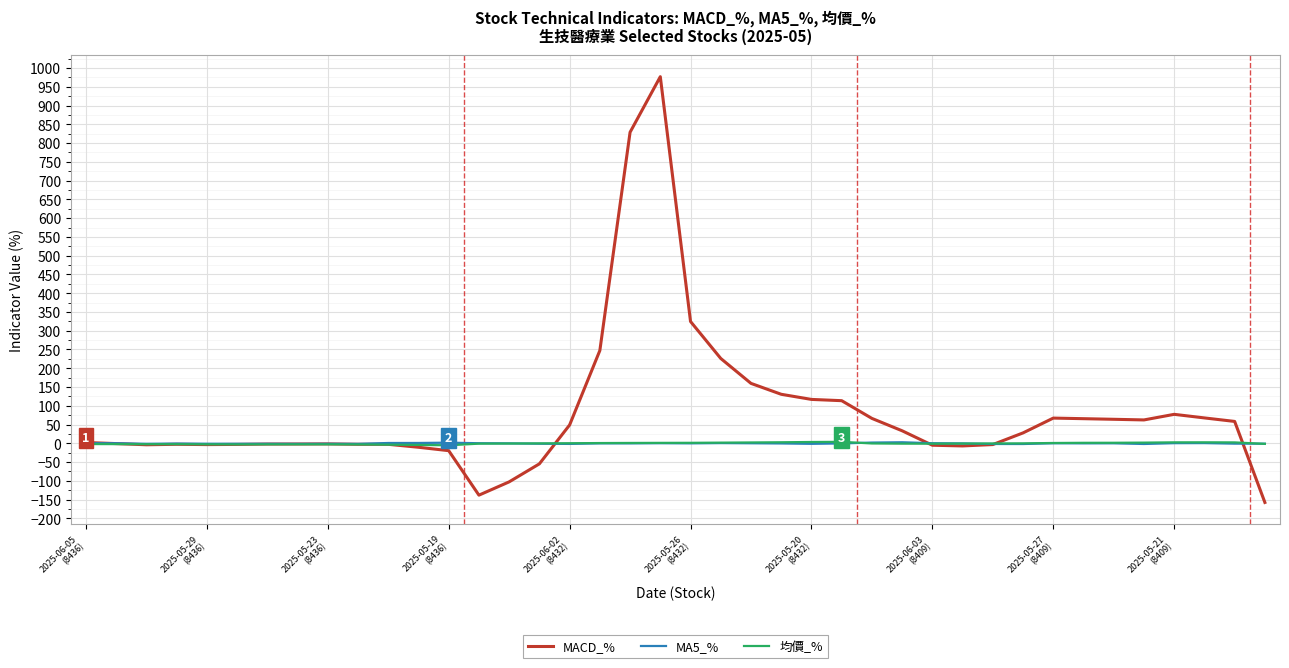

What is the minimum value for MACD_%?

-157.6